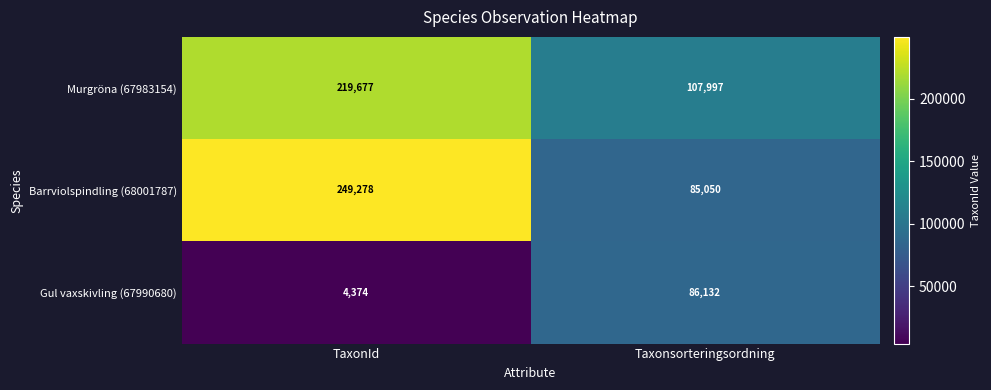

Is it true that Barrviolspindling (68001787) equals 249278 at TaxonId?

True